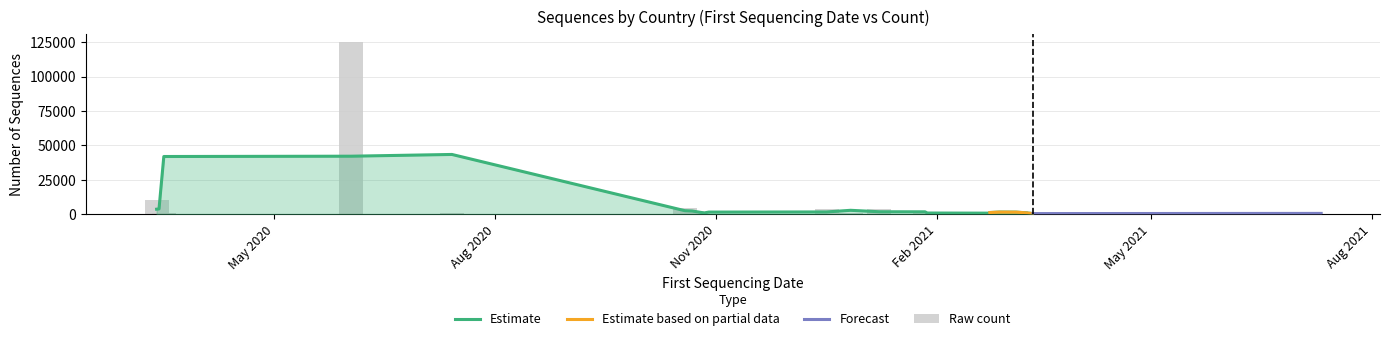

Reading right to left, list all the values displayed in this chart.

193	178	185	841	347	390	477	511	613	690	751	1099	2069	2082	1760	3912	3754	4422	124797	10446